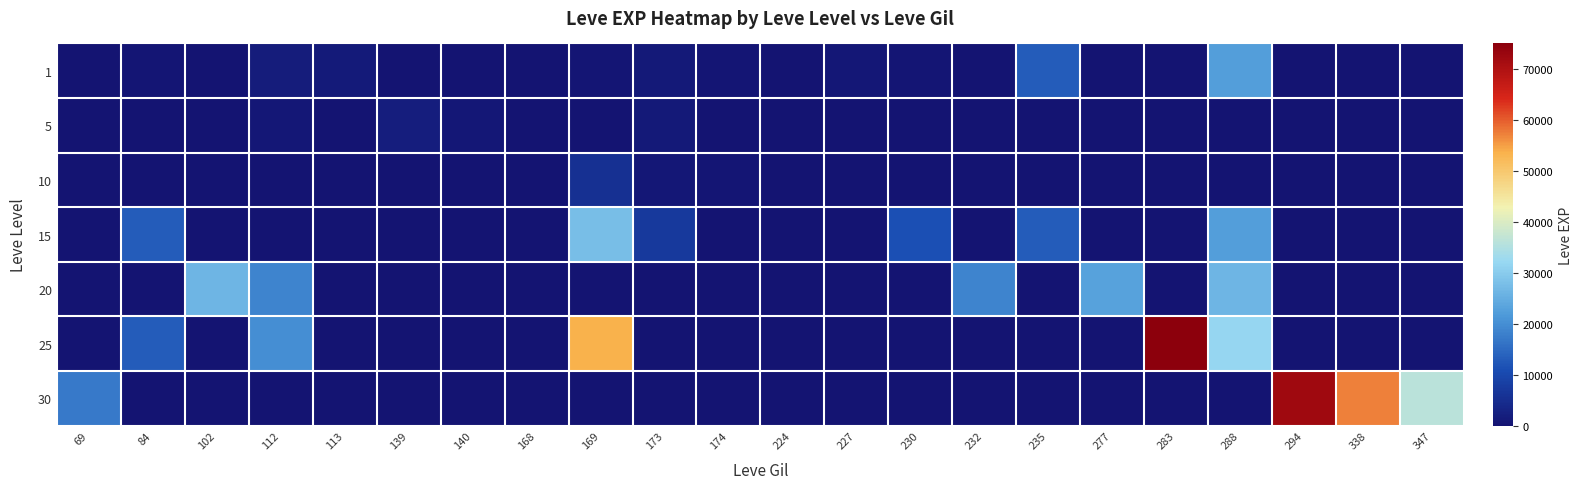

Which has a higher value, 347 or 230?

230